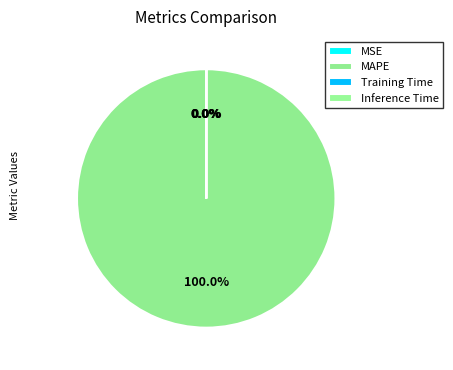

Do Training Time and Inference Time together represent more than half of the pie?

No